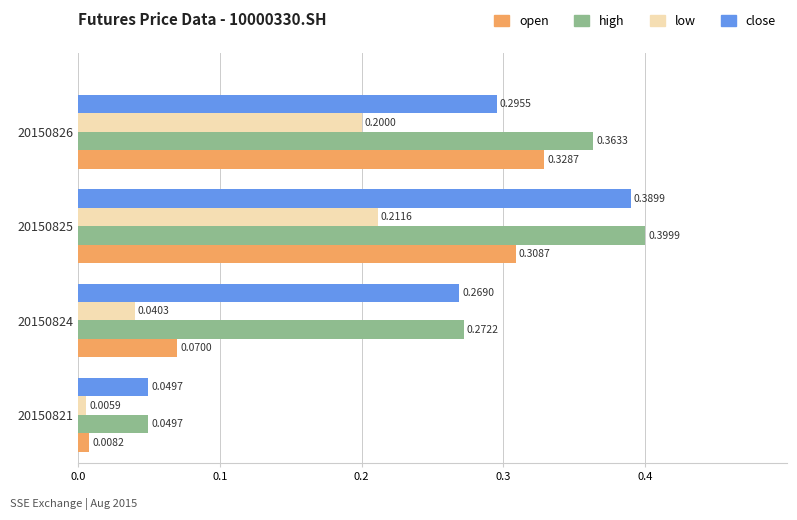

Rank the categories by close value from lowest to highest.

20150821, 20150824, 20150826, 20150825